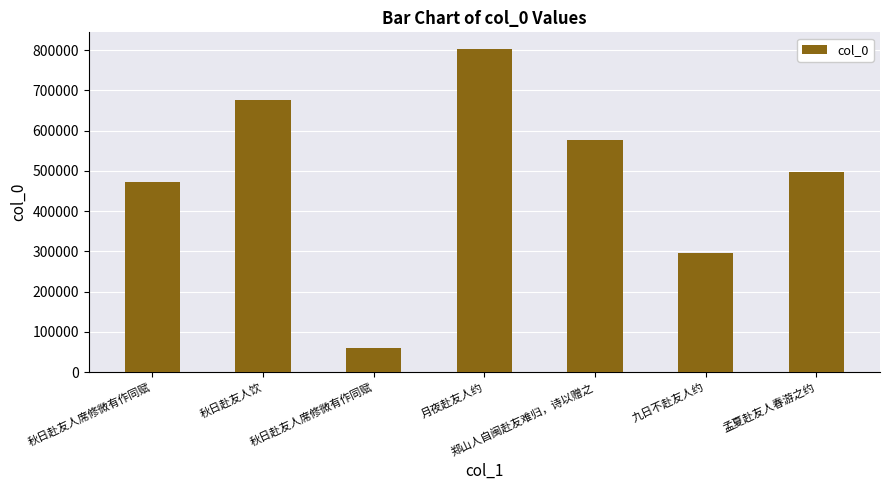

Reading right to left, transcribe all the data shown in this chart.

孟夏赴友人春游之约=497314	九日不赴友人约=295534	郑山人自闽赴友难归，诗以赠之=575420	月夜赴友人约=803868	秋日赴友人席修微有作同赋=58571	秋日赴友人饮=675531	秋日赴友人席修微有作同赋=471183